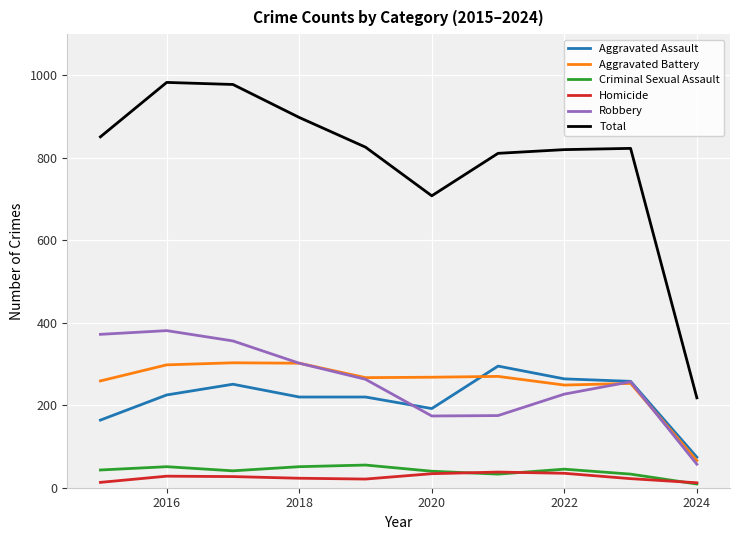

What is the difference between the maximum and minimum values in the Total series?

765